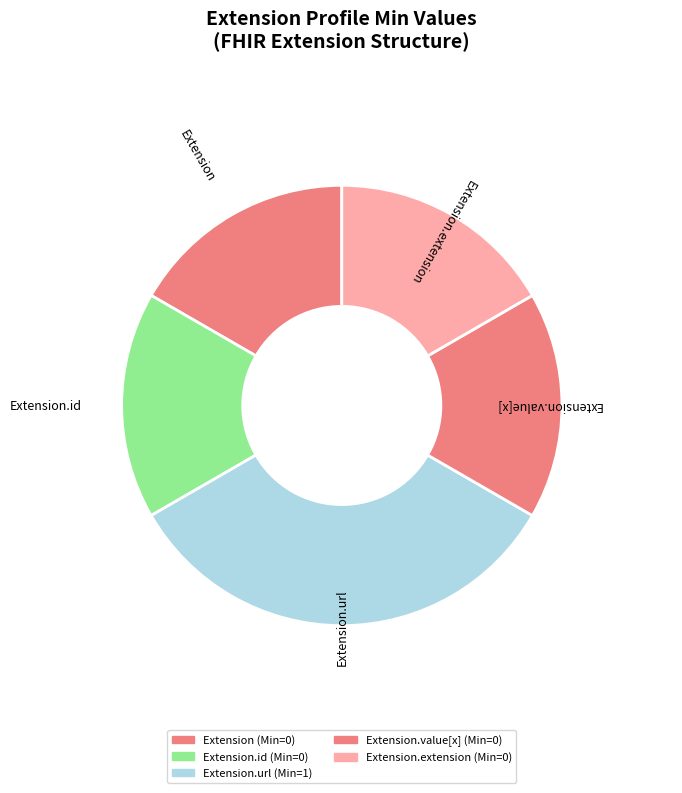

How many slices are in this pie chart?

5